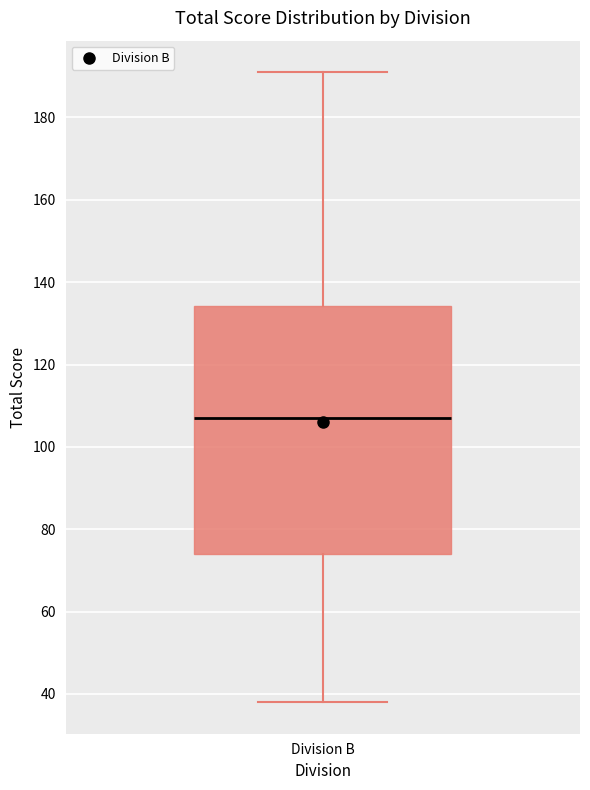

Transcribe this box plot: give where the median line is, the range the box spans, and where the two whiskers end, as read against the y-axis. The values are not printed on the chart, so give them approximately, as read against the axis.

median 108, box 74 to 134, whiskers 38 to 192